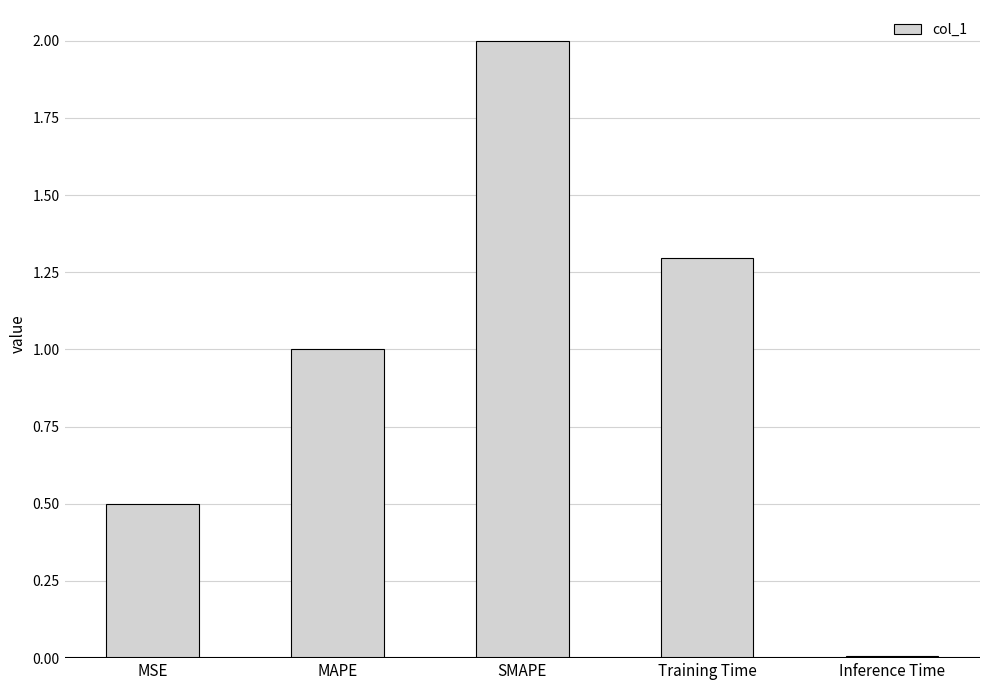

What is the sum of the values at Training Time and SMAPE?

3.3